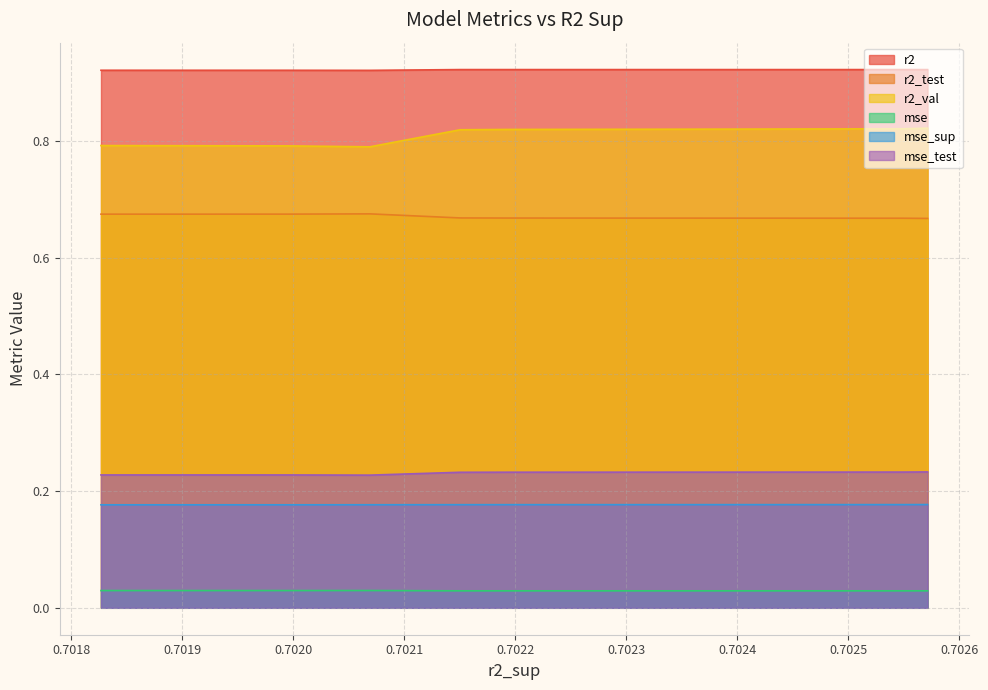

How many interior local valleys does the mse_test series have?

1